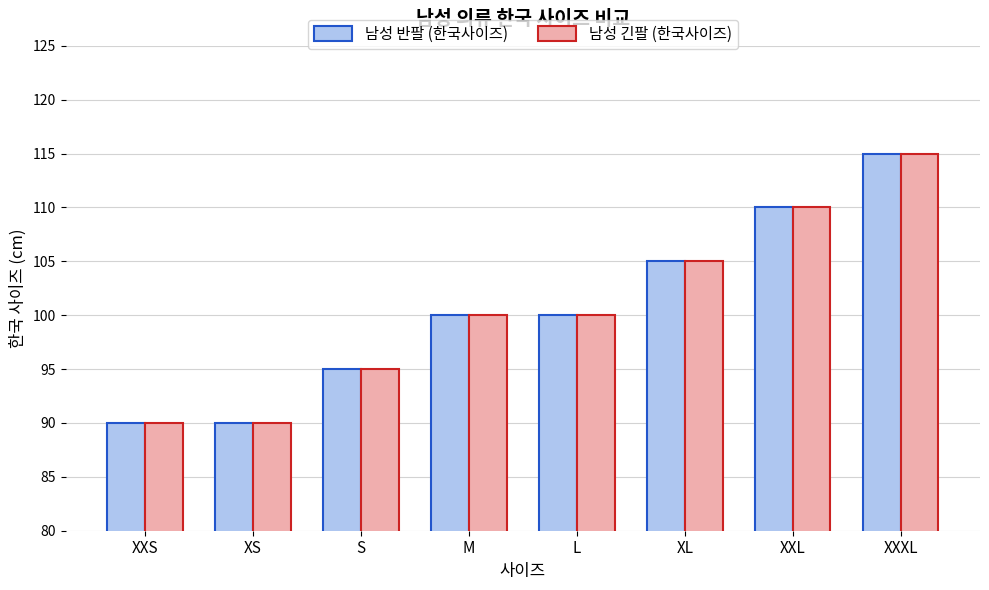

Count the number of data series in this chart.

2